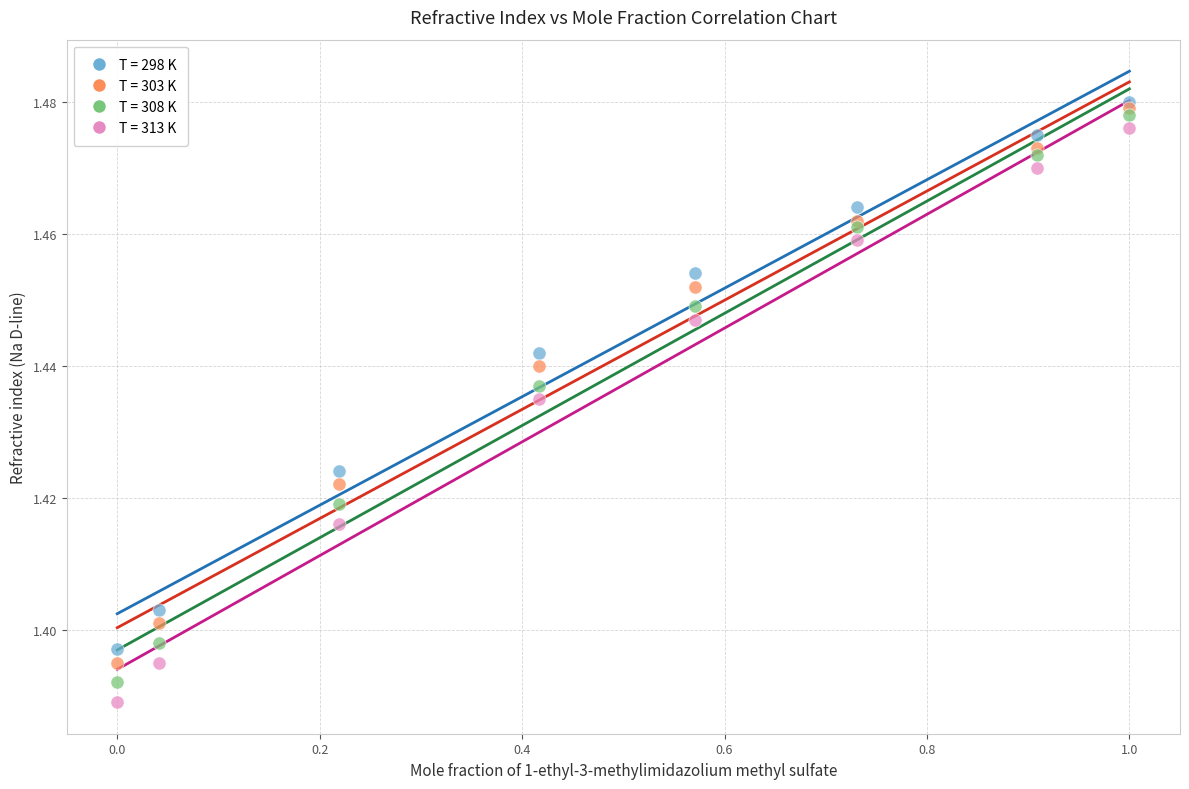

Which series contains the lowest Y value?

T = 313 K